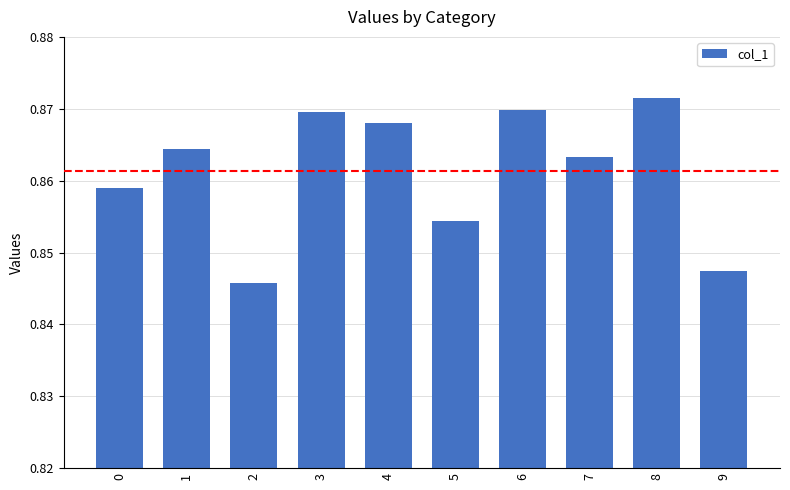

What is the sum of all values?

8.6